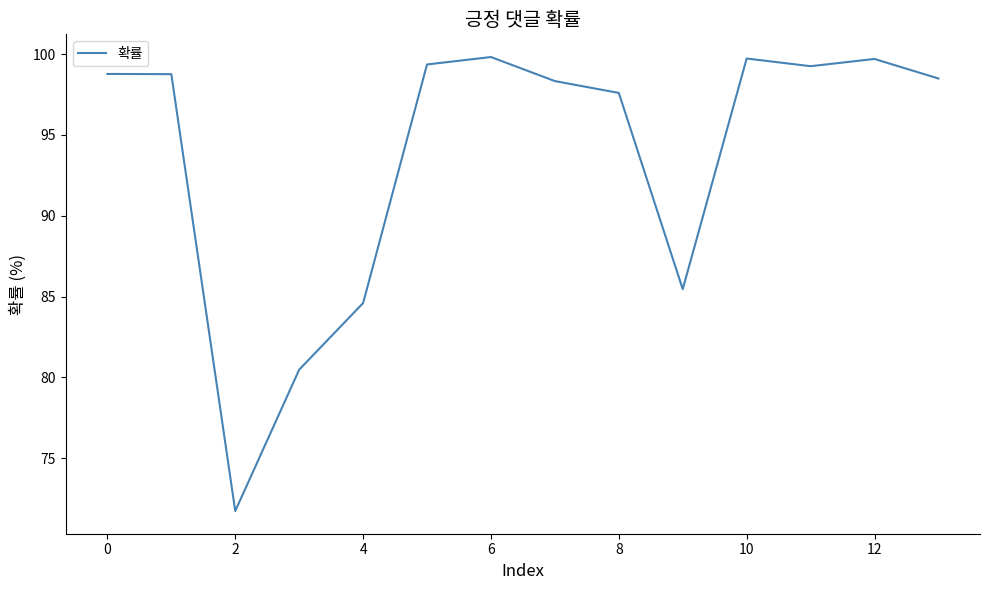

What is the maximum value shown in the chart?

99.8